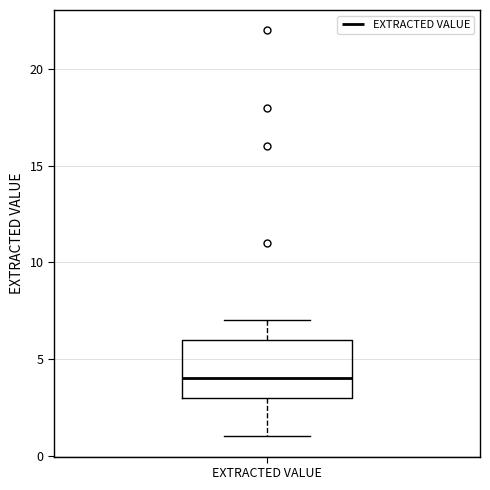

Transcribe this box plot: give where the median line is, the range the box spans, and where the two whiskers end, as read against the y-axis. The values are not printed on the chart, so give them approximately, as read against the axis.

median 4, box 3 to 6, whiskers 1 to 7